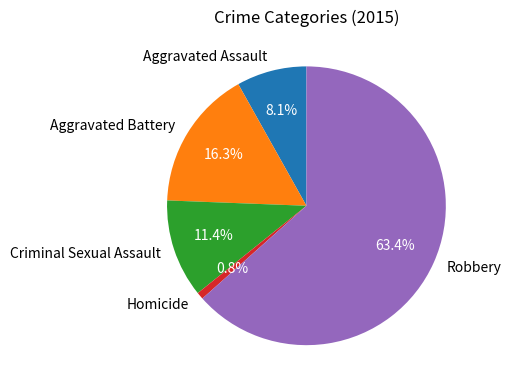

How many segments does this pie chart have?

5